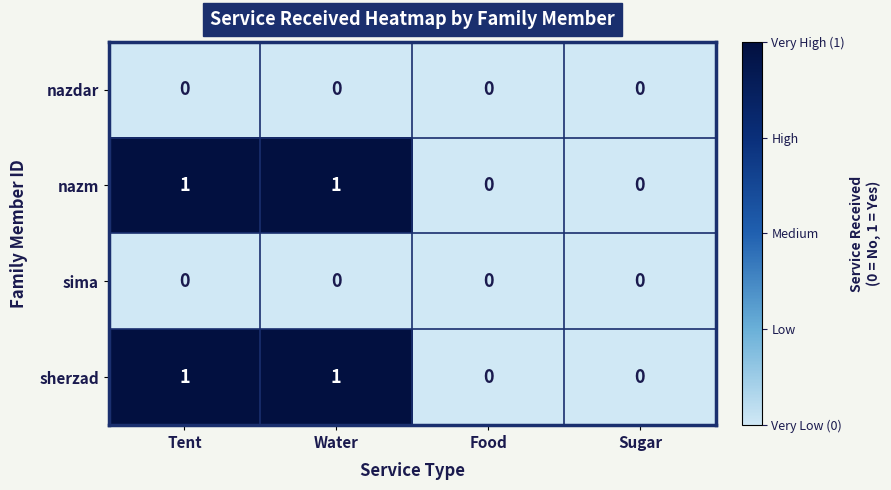

The value of sherzad at Sugar is 1. True or false?

False